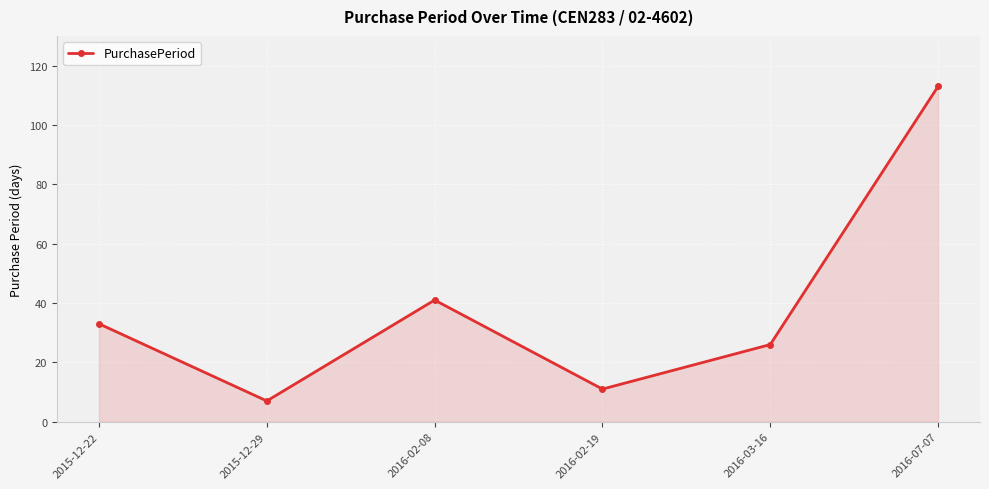

What is the value of the 4th point from the left?

11